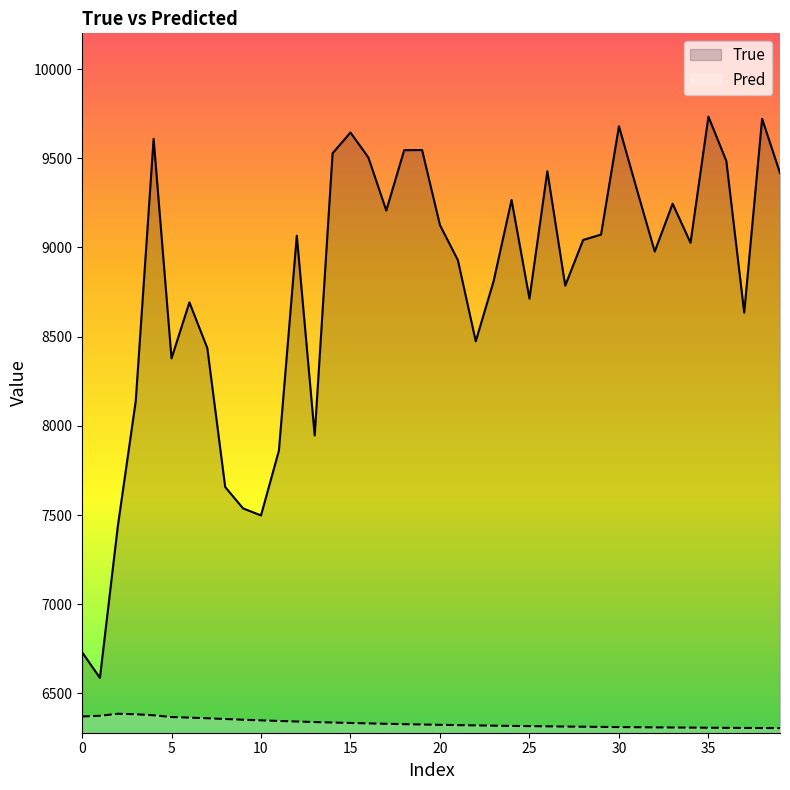

True or false: Pred and True cross at least once.

False